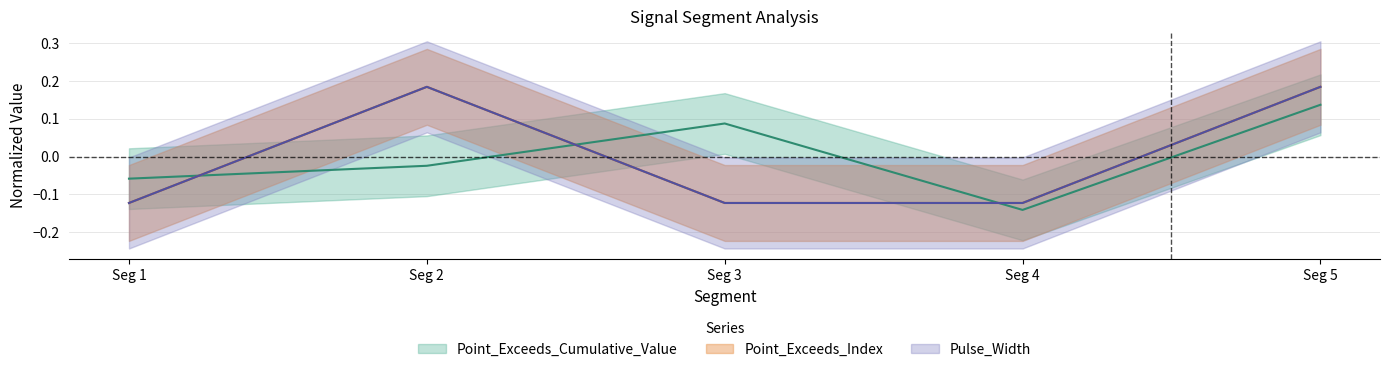

What are all the series names shown in the legend?

Point_Exceeds_Cumulative_Value, Point_Exceeds_Index, Pulse_Width